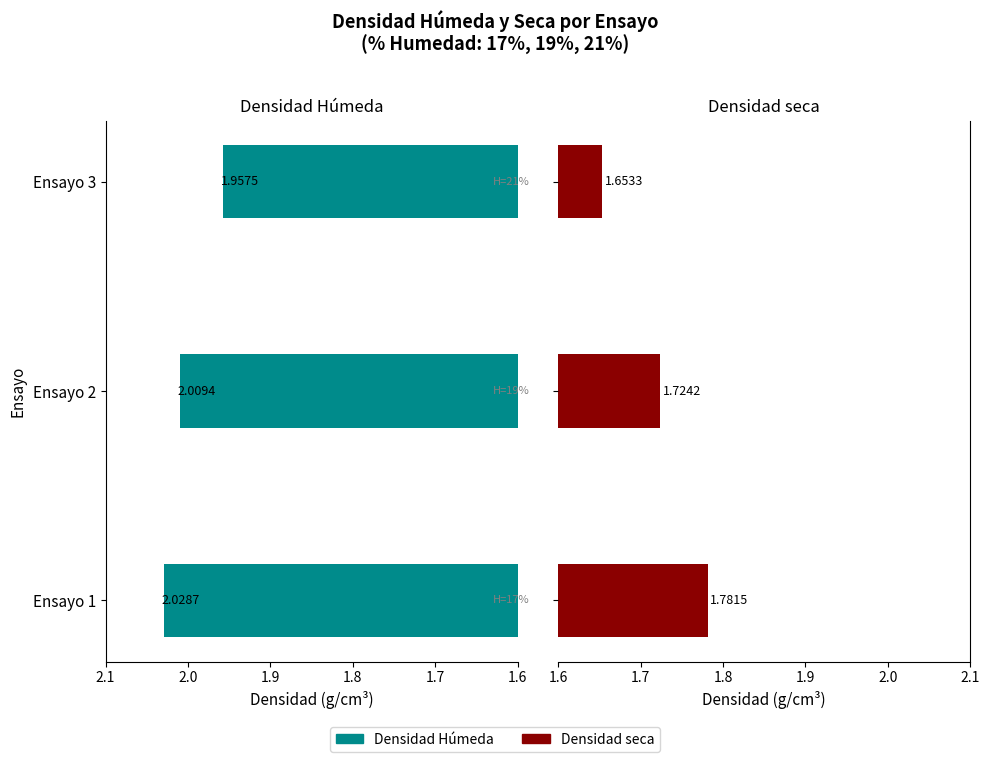

The Densidad Húmeda series shows 1.1 at Ensayo 3. True or false?

False